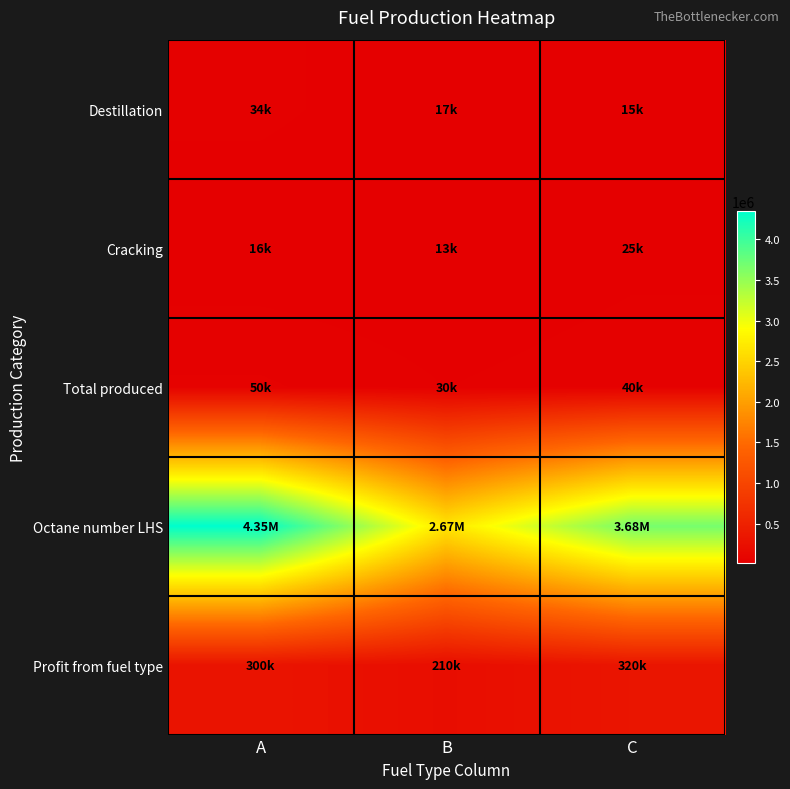

At C, list the series in order from smallest to largest.

Destillation, Cracking, Total produced, Profit from fuel type, Octane number LHS